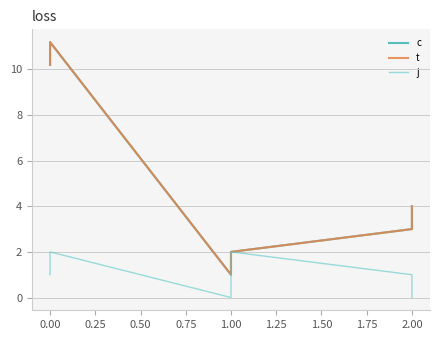

True or false: j and t cross at least once.

False